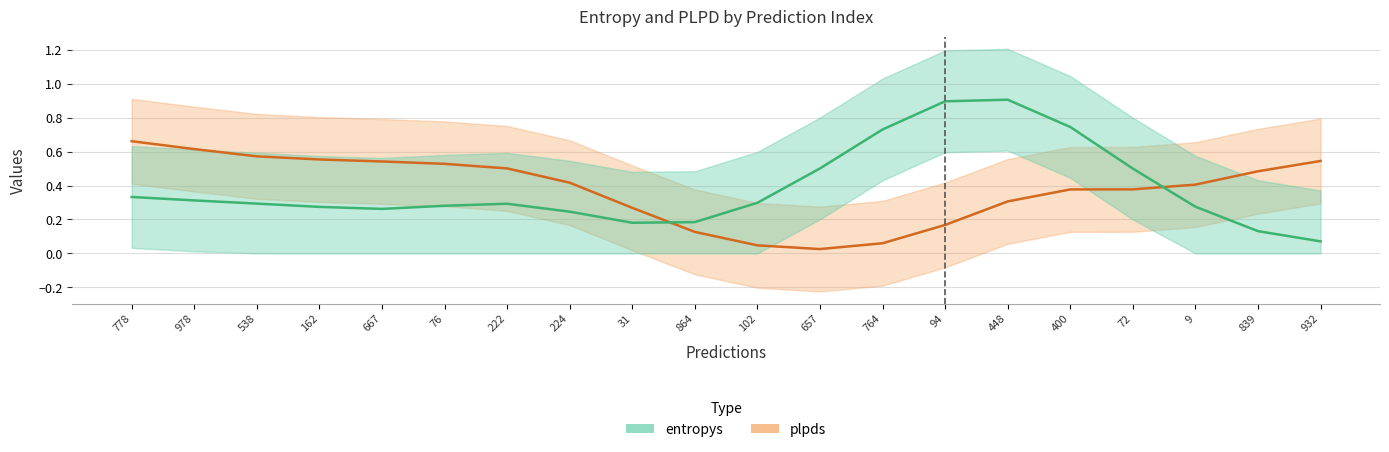

At how many categories does at least one series exceed 0?

20